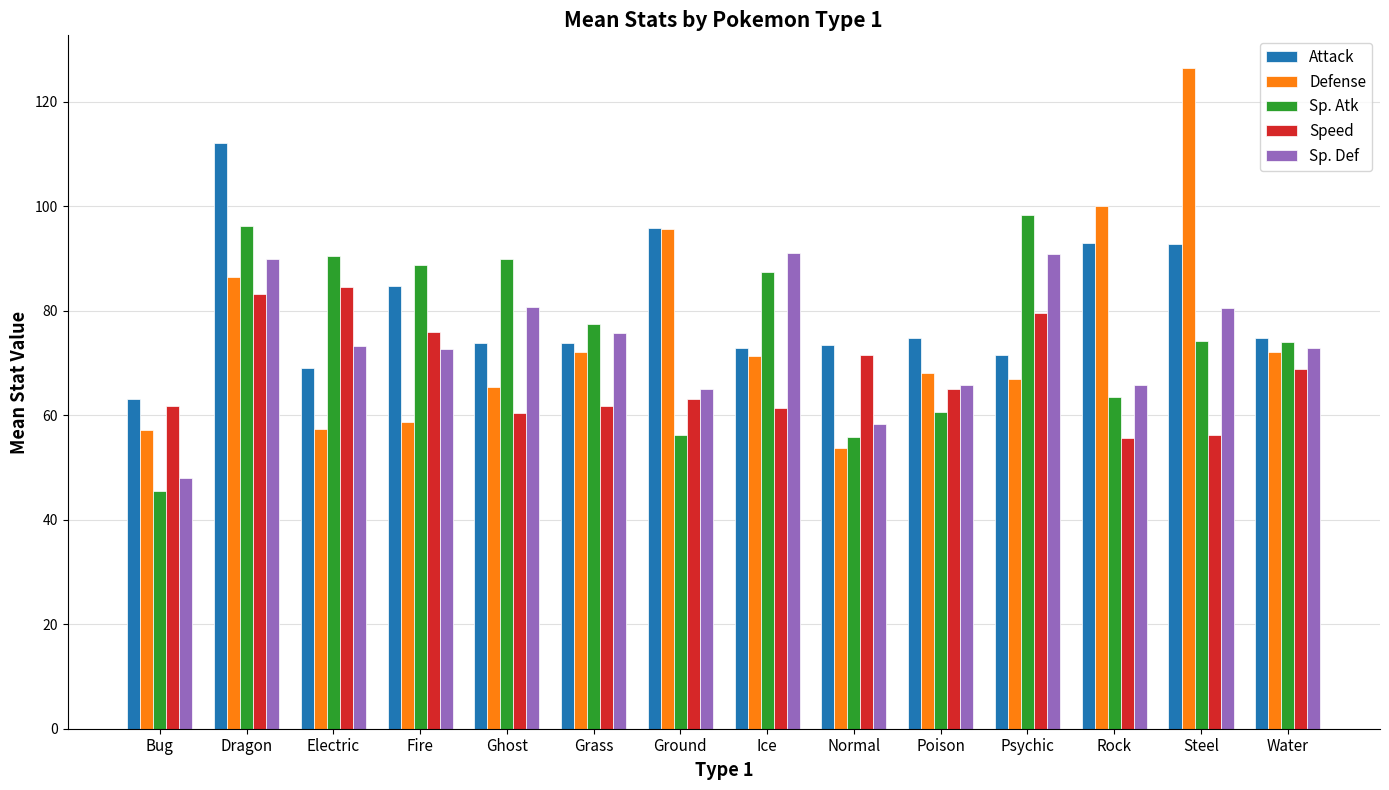

How many groups of bars are there?

14